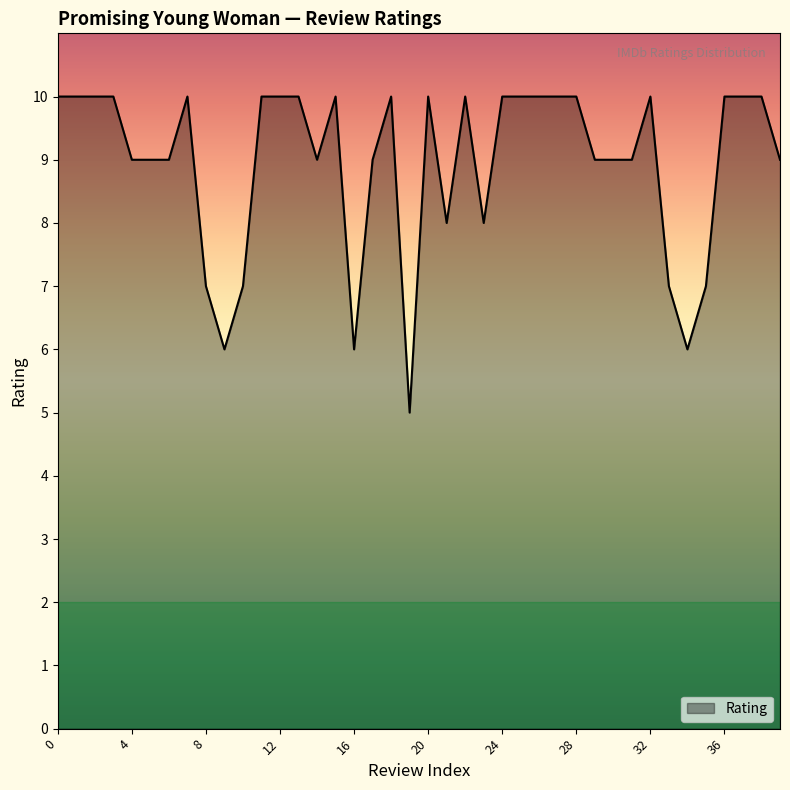

What is the smallest value displayed?

5